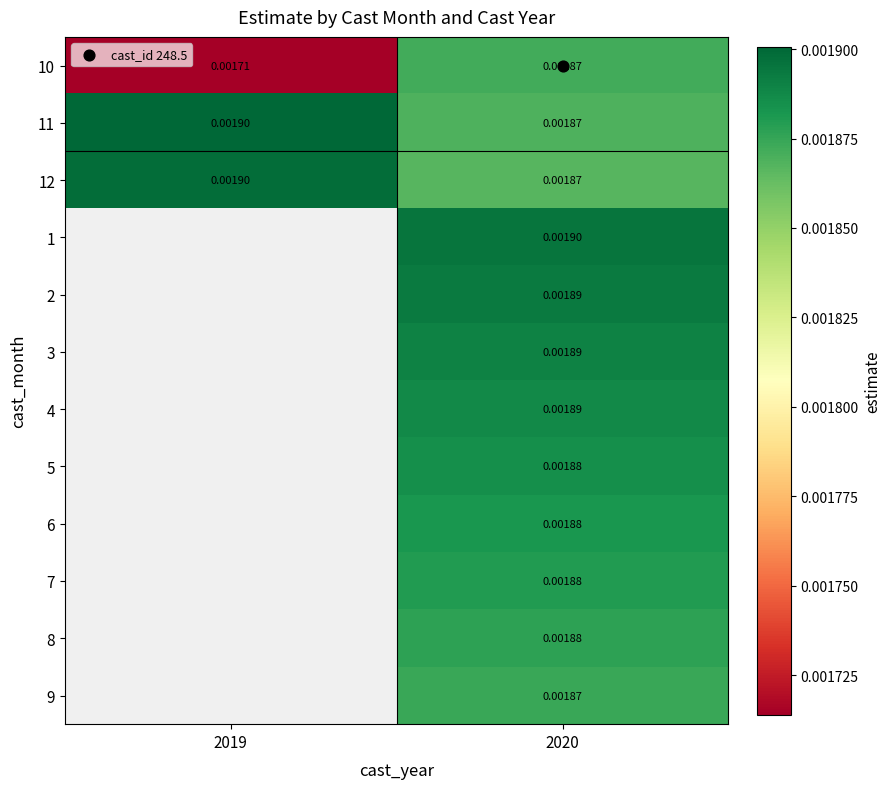

Which series has the largest range (max minus min)?

10